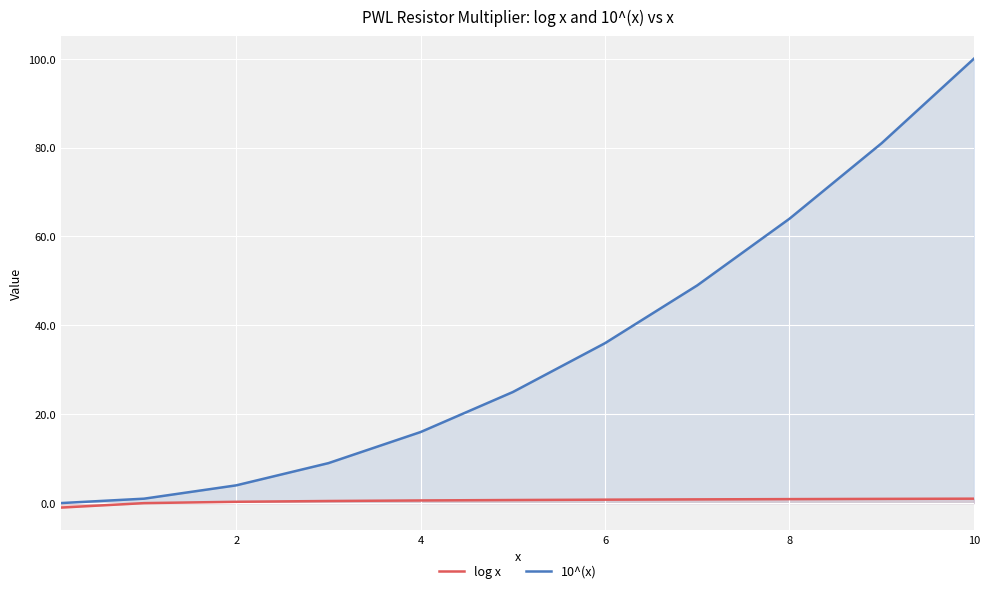

List the series in order of their overall mean, lowest first.

log x, 10^(x)